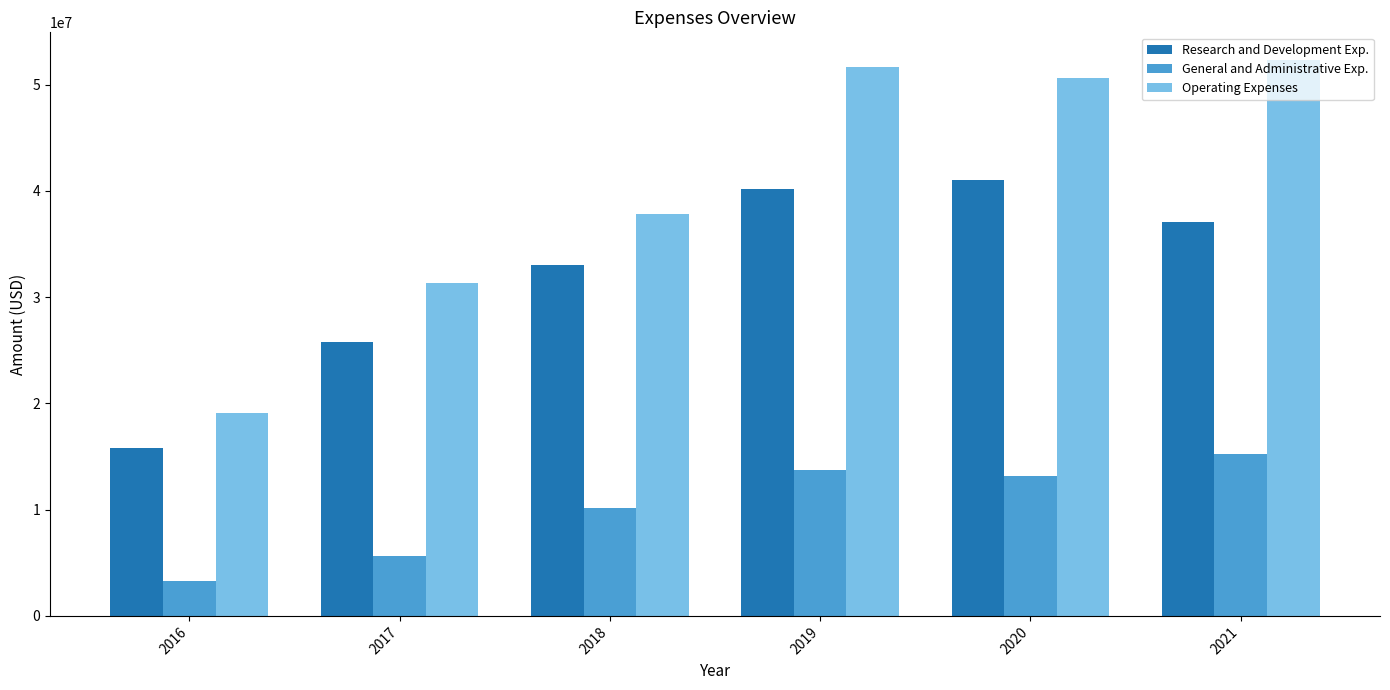

Where does the Operating Expenses series first go above 50669000?

2019